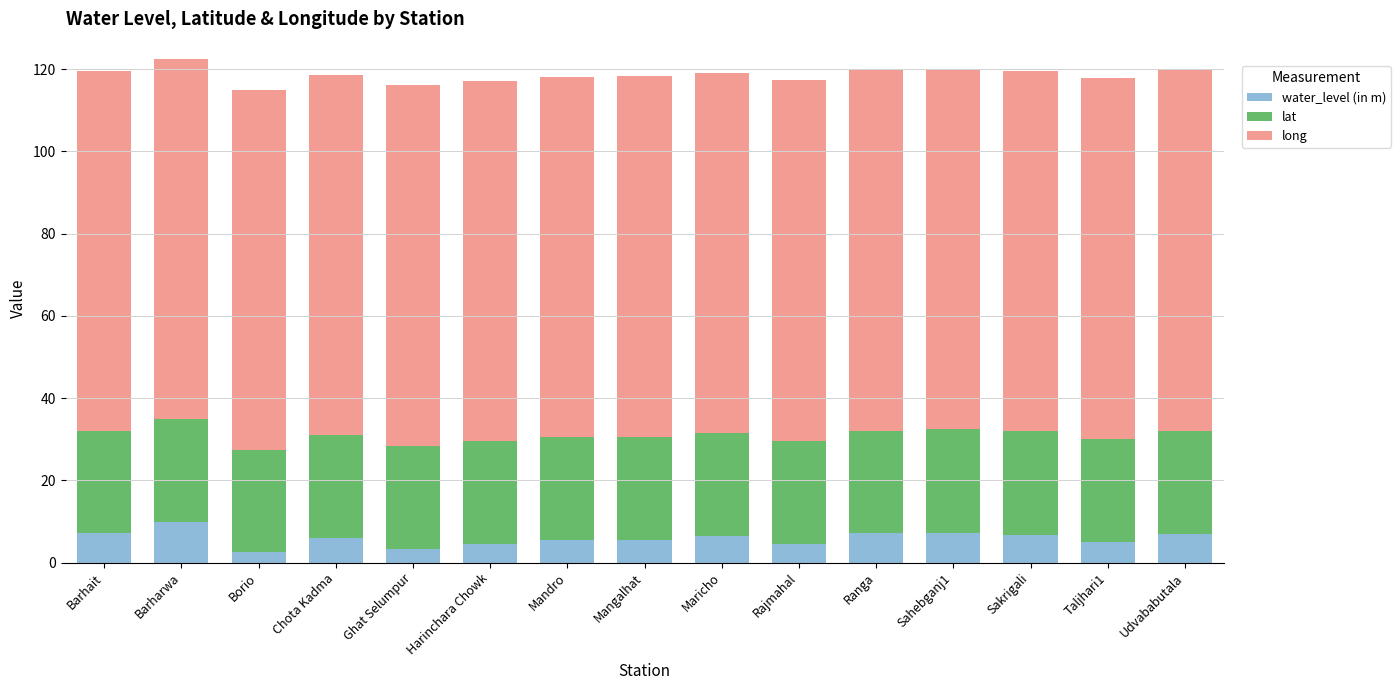

At which label does water_level (in m) reach its peak?

Barharwa